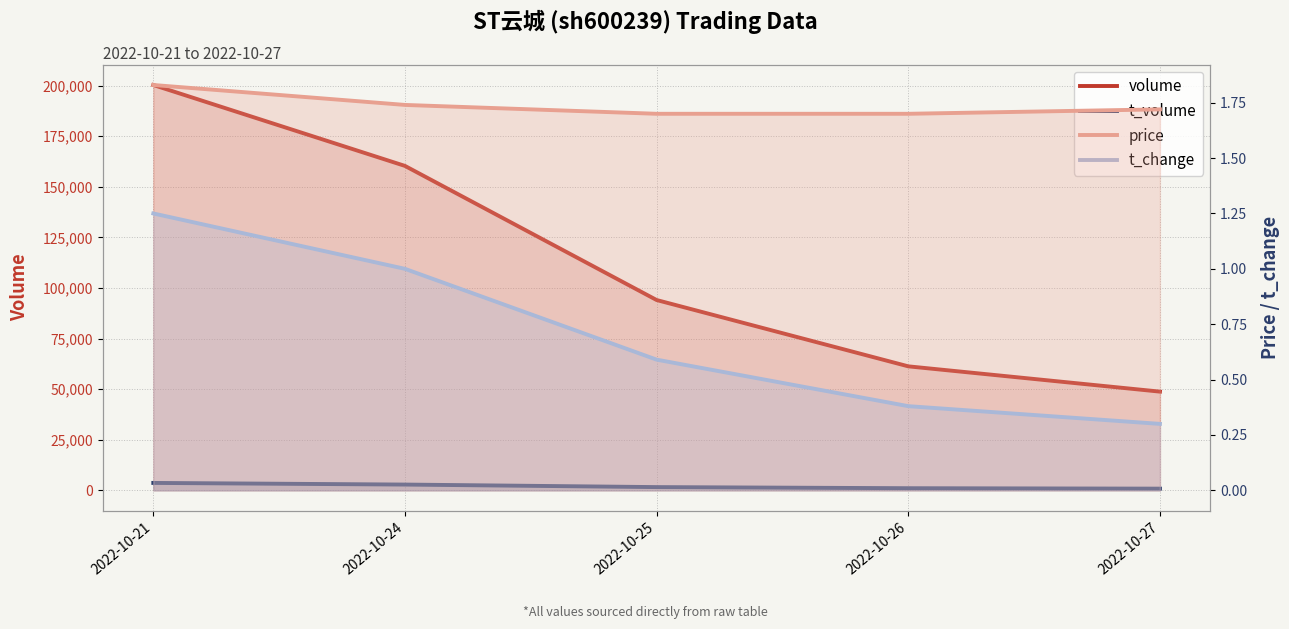

True or false: price and t_change intersect in this chart.

False